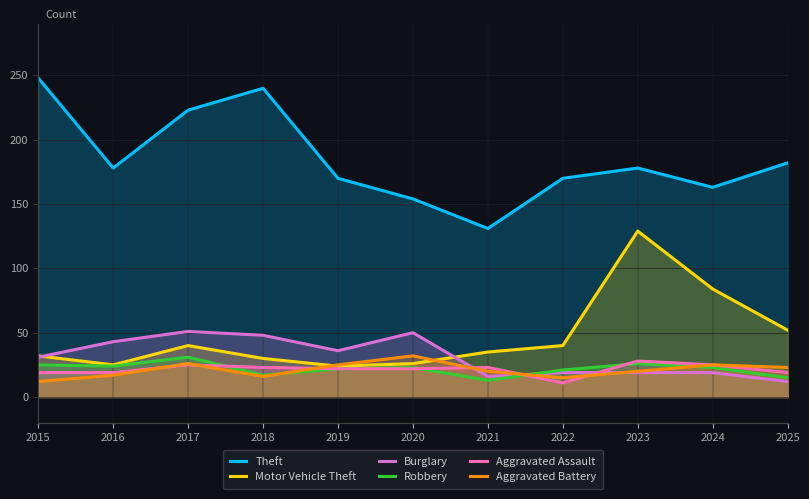

In Motor Vehicle Theft, how many points are lower than both neighbors (excluding endpoints)?

2